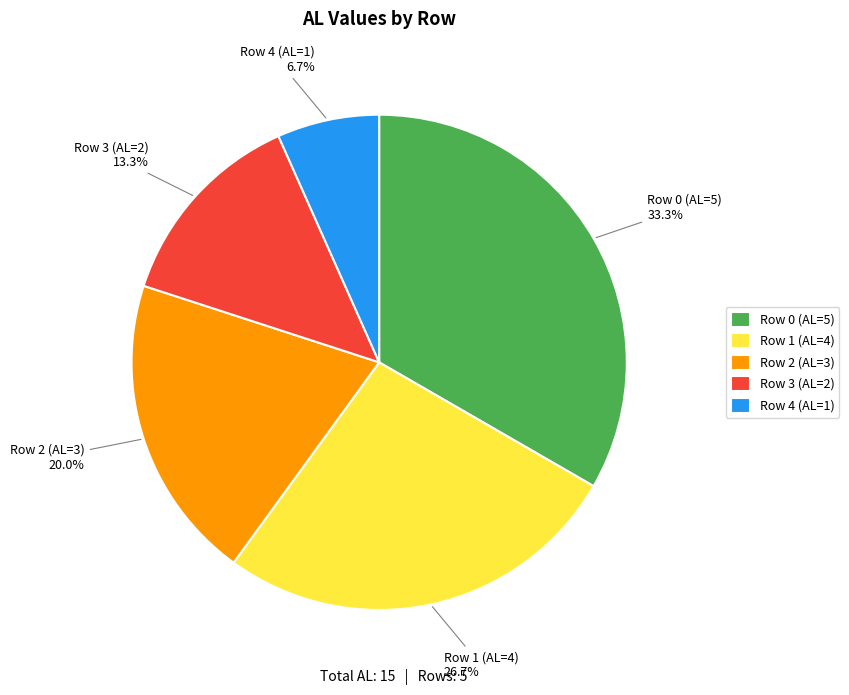

Approximately how many times larger is the value at Row 3 (AL=2) compared to Row 2 (AL=3)?

0.7